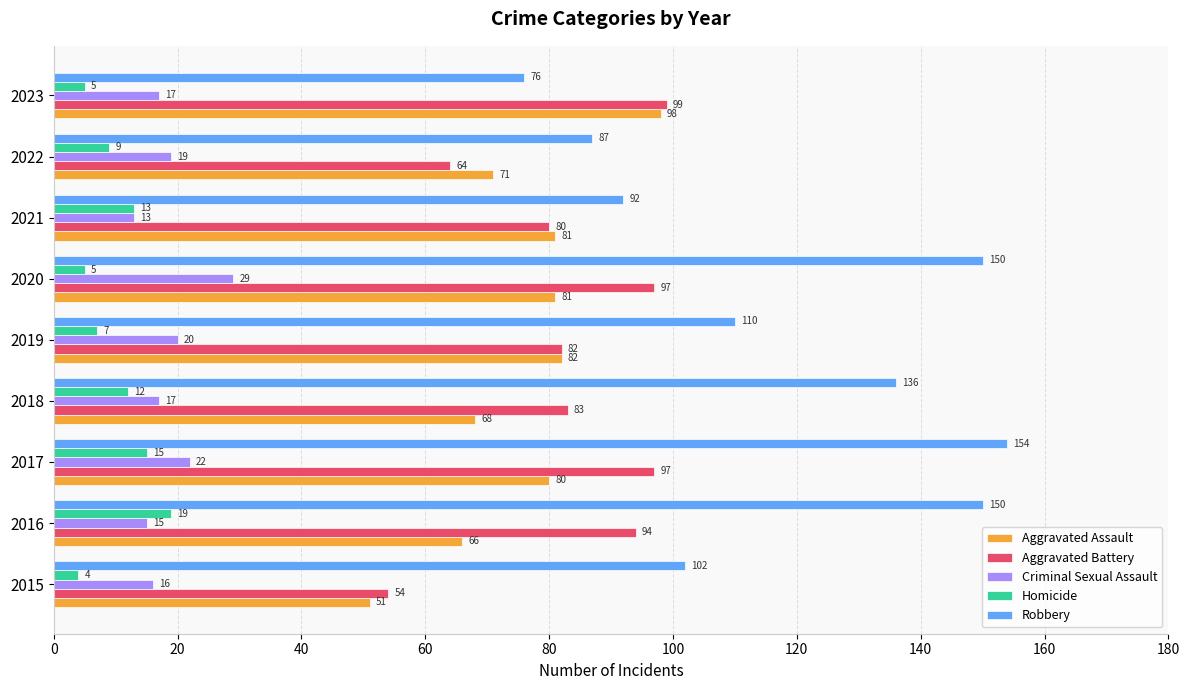

Between 2018 and 2023, which series saw the biggest shift?

Robbery